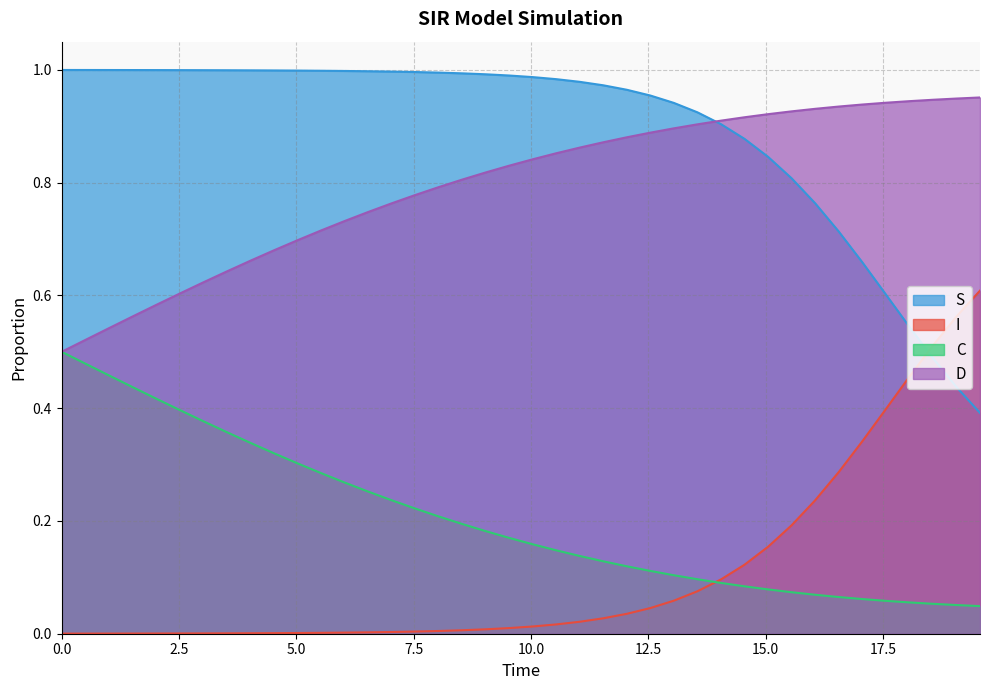

Which series has the largest total across all categories?

S